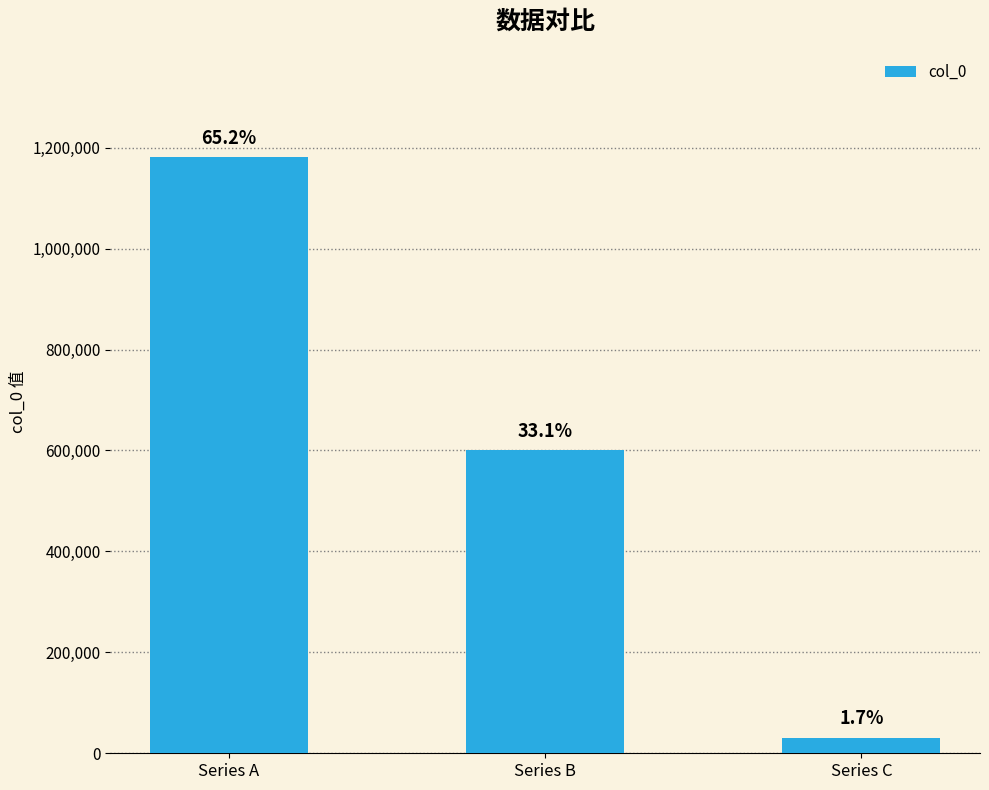

What is the value of the 2nd bar from the left?

600508